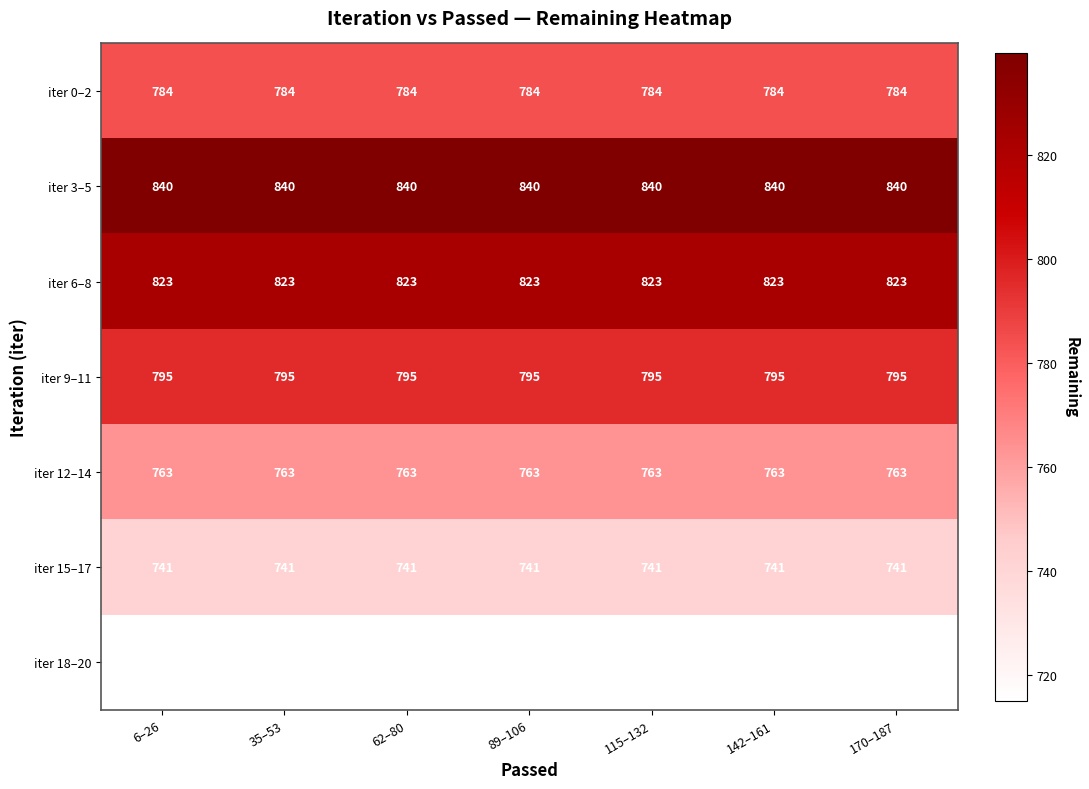

How many series are shown in this chart?

7